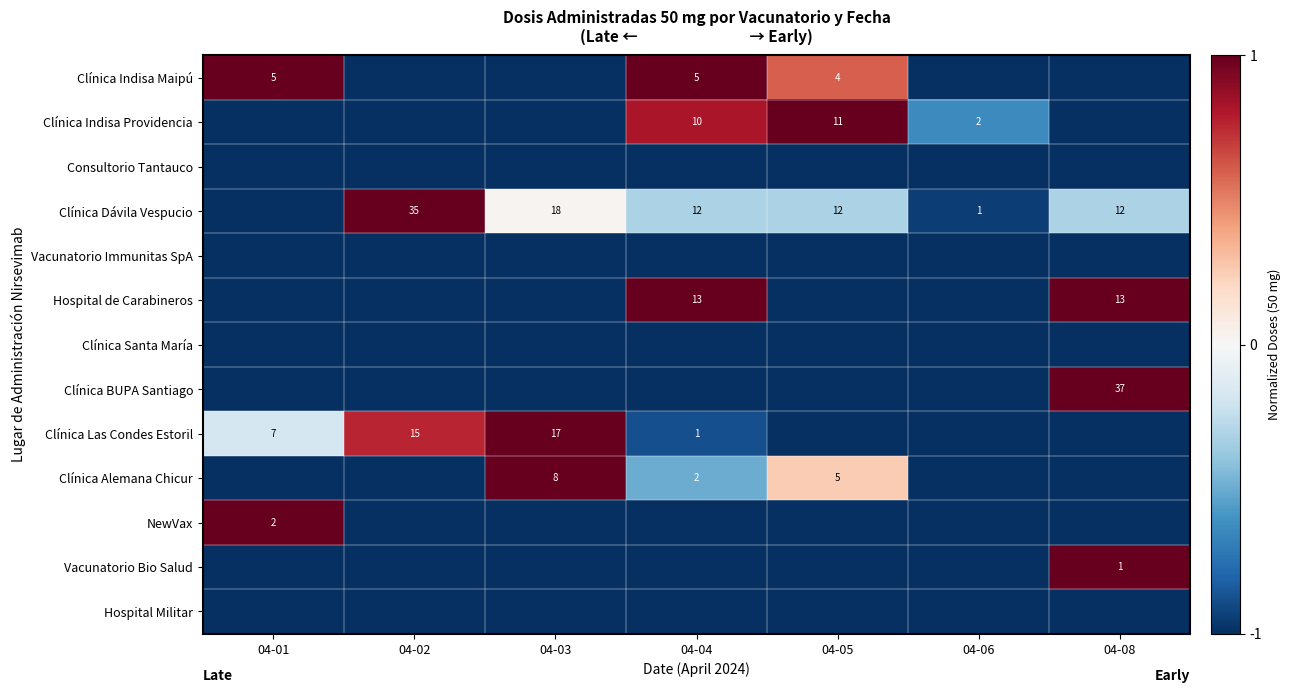

True or false: Vacunatorio Bio Salud has a value of 0 at 04-08.

False